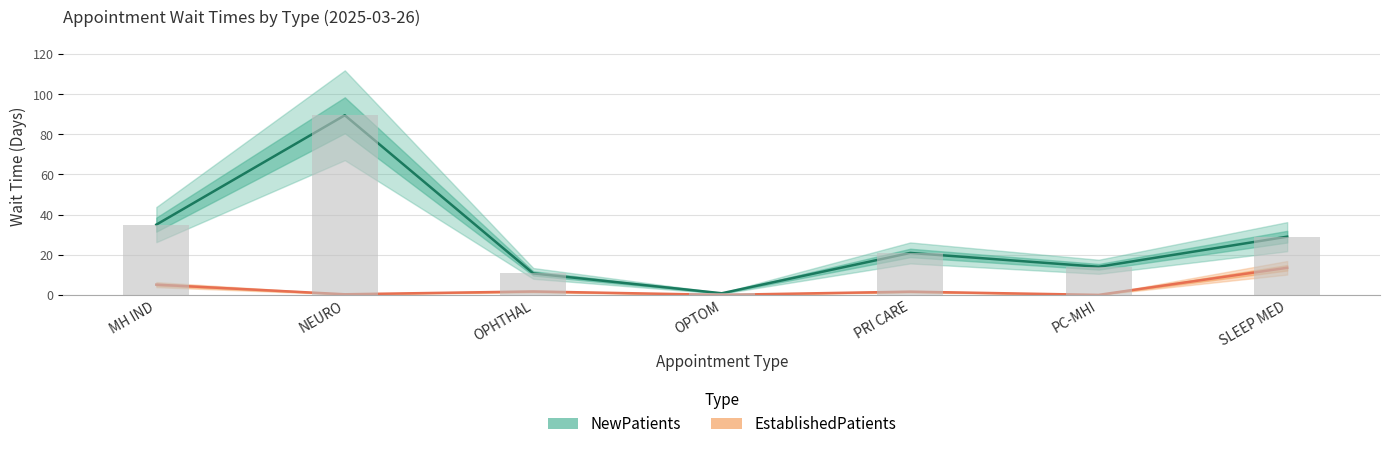

Is it true that EstablishedPatients equals 0.0 at OPTOM?

True